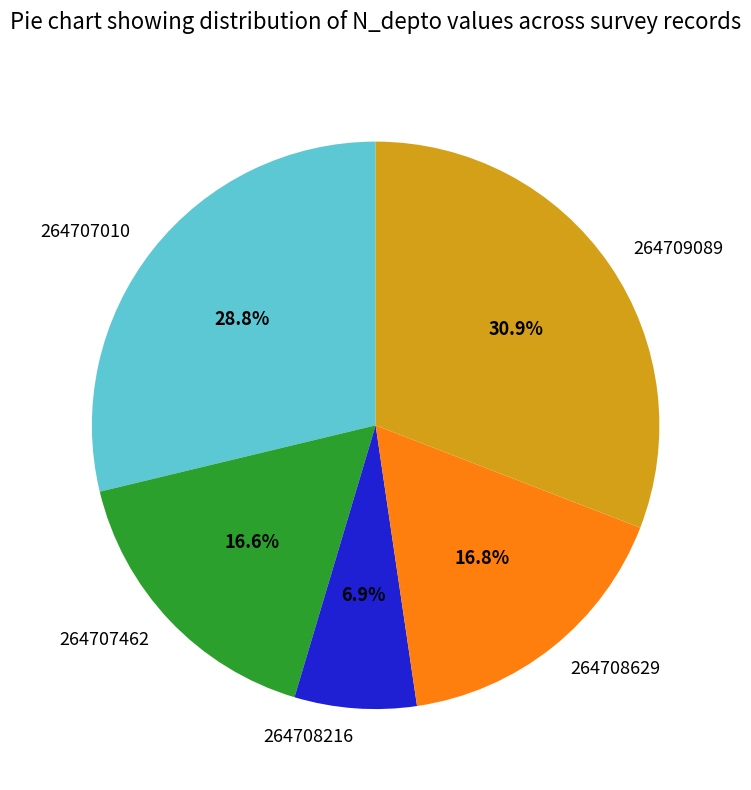

Between 264707462 and 264707010, which is larger?

264707010